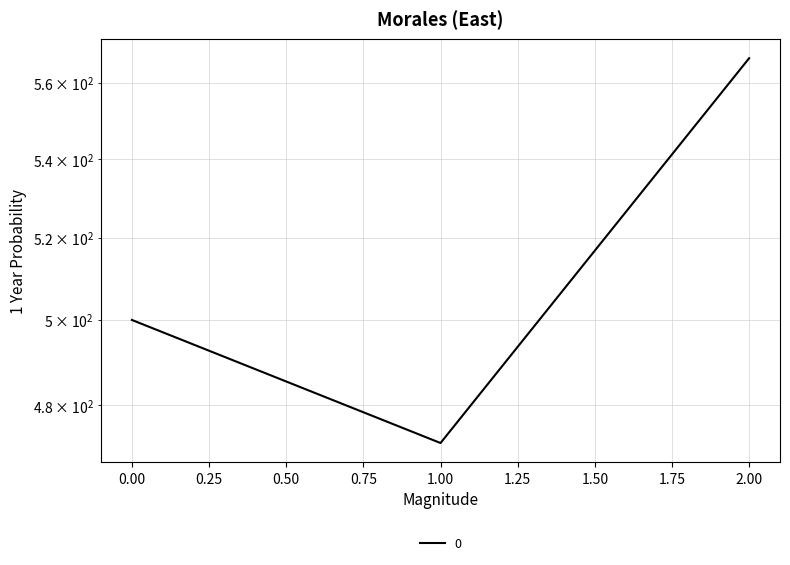

Does the chart have visible grid lines?

Yes